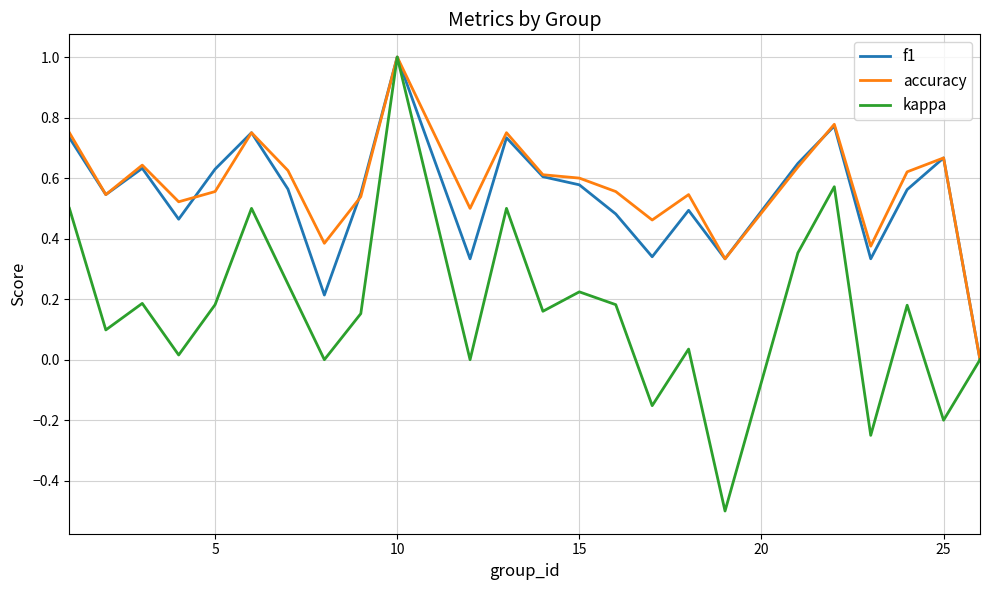

How many series are shown in this chart?

3